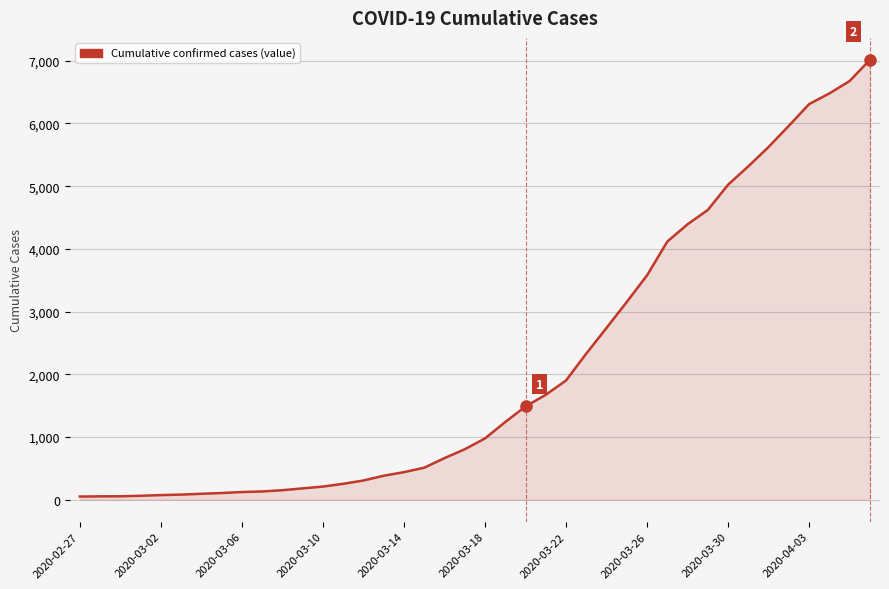

Reading left to right, list all the values displayed in this chart.

51	54	55	63	74	82	95	107	123	132	152	181	210	254	307	383	440	511	664	805	978	1240	1488	1674	1902	2331	2741	3154	3579	4117	4393	4621	5024	5317	5626	5963	6309	6479	6677	7014